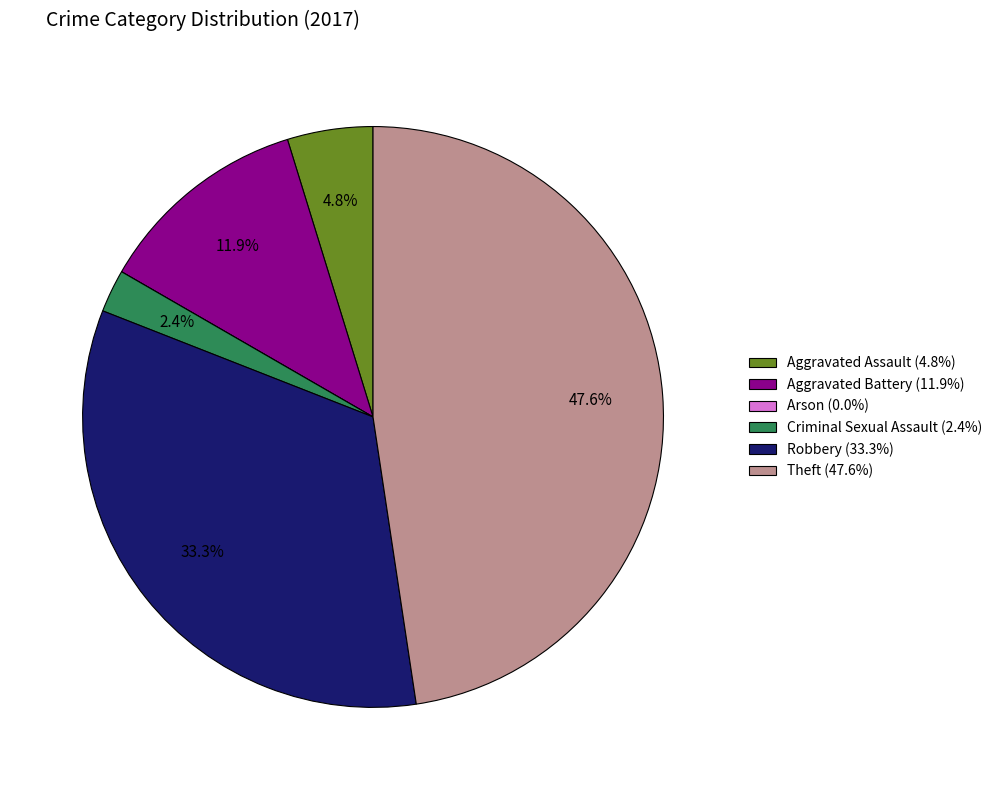

To the nearest percent, what is the combined percentage of Theft and Robbery?

81%